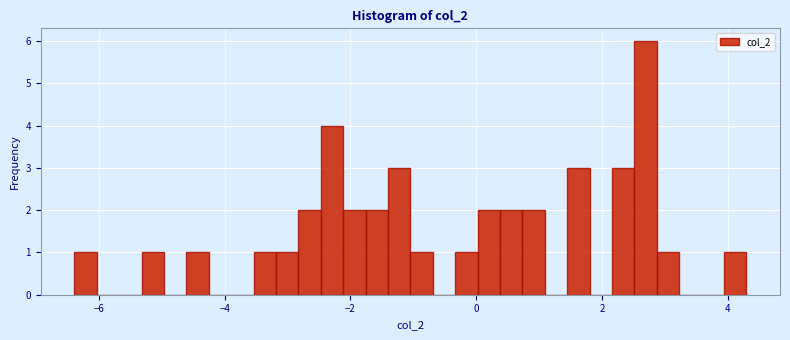

Around what value on the x-axis is the tallest bar? Give the approximate position of its centre, as read against the axis.

2.6